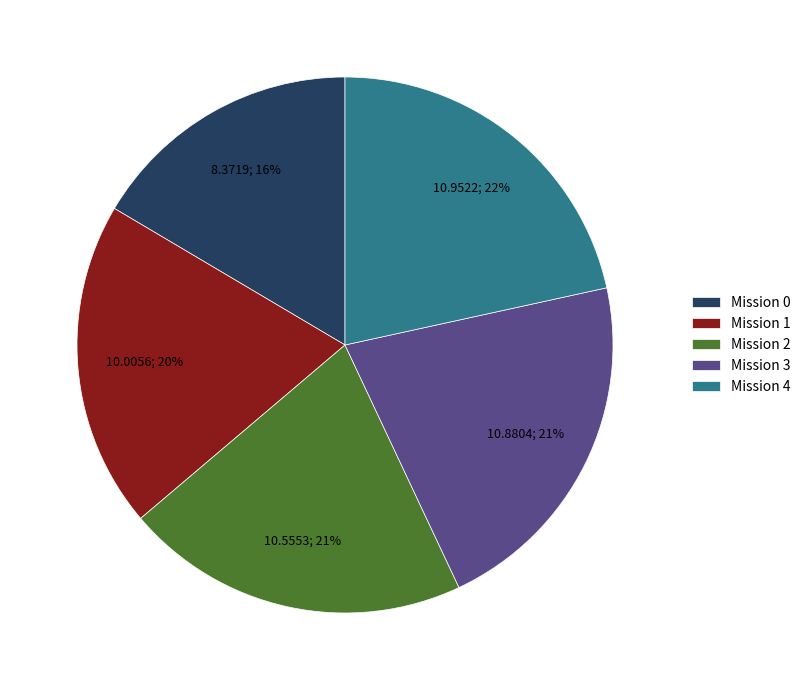

To the nearest percent, what is the combined percentage of Mission 3 and Mission 2?

42%